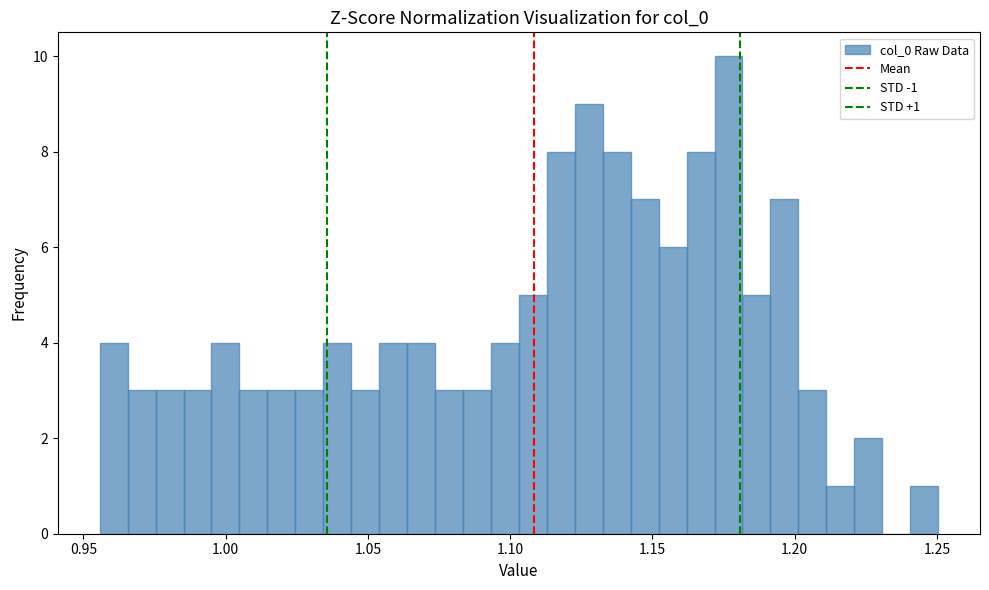

Around what value on the x-axis is the tallest bar? Give the approximate position of its centre, as read against the axis.

1.175